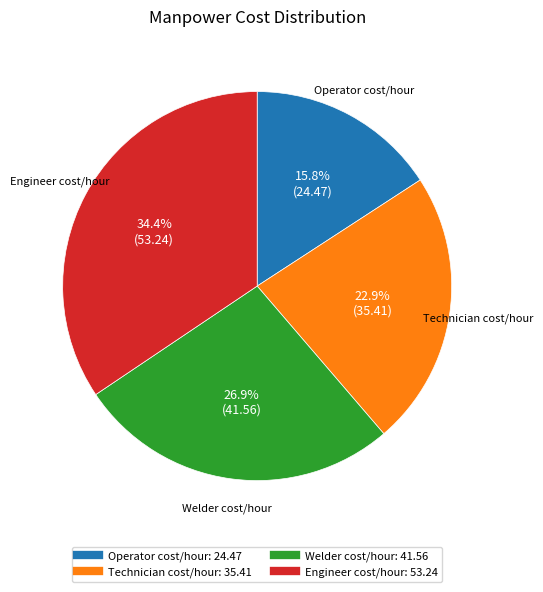

Rank the categories by value from lowest to highest.

Operator cost/hour, Technician cost/hour, Welder cost/hour, Engineer cost/hour